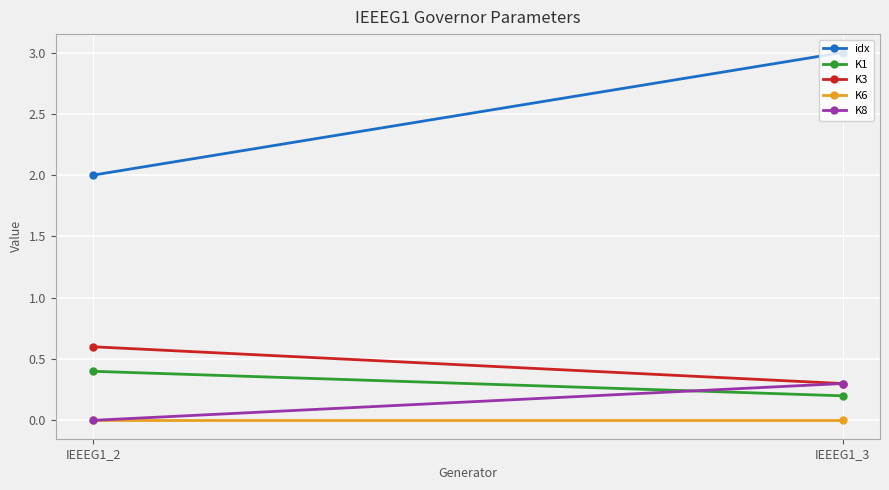

What is the value of the K8 point at the 2nd from the left?

0.3